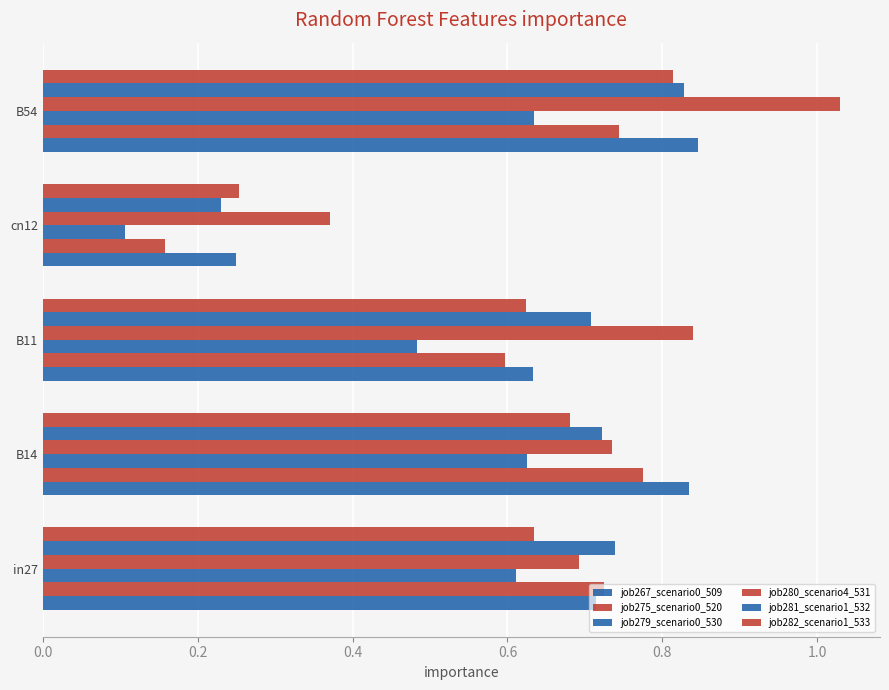

Count the job275_scenario0_520 values in the range 0 to 1.

5